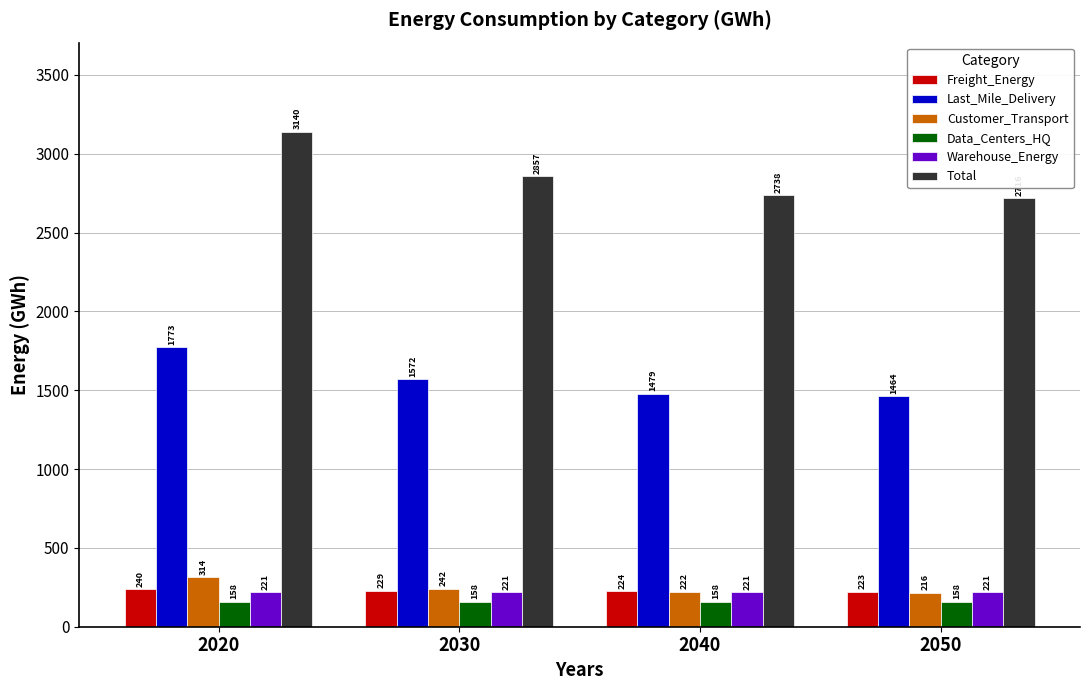

What are all the series names shown in the legend?

Freight_Energy, Last_Mile_Delivery, Customer_Transport, Data_Centers_HQ, Warehouse_Energy, Total